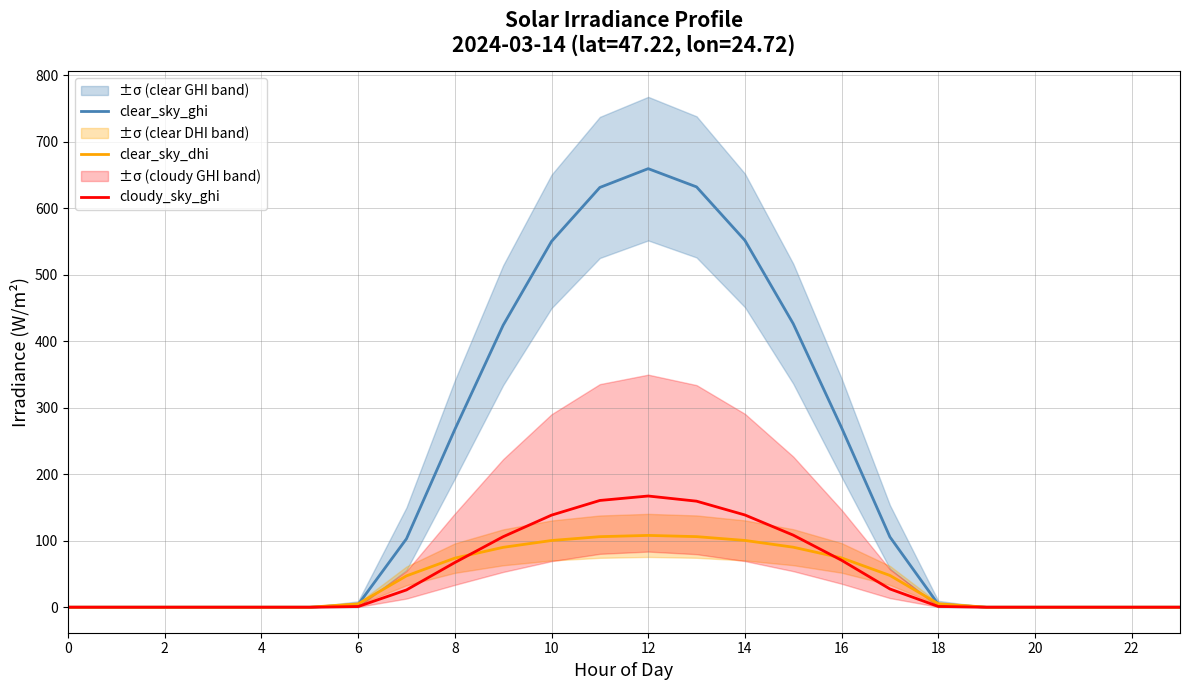

How many categories are shown in the chart?

24